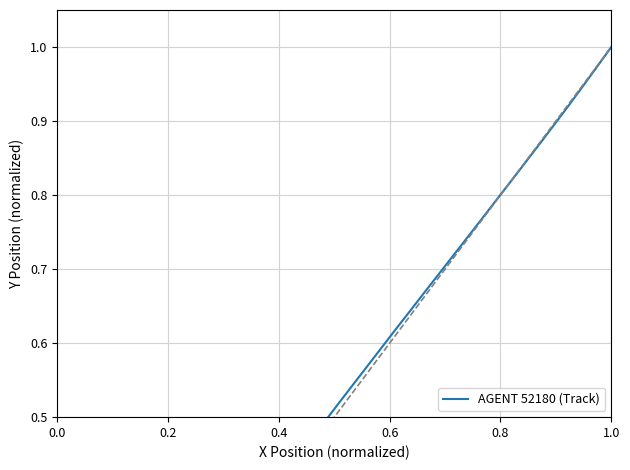

True or false: the data shows 0.8 at 23.

False